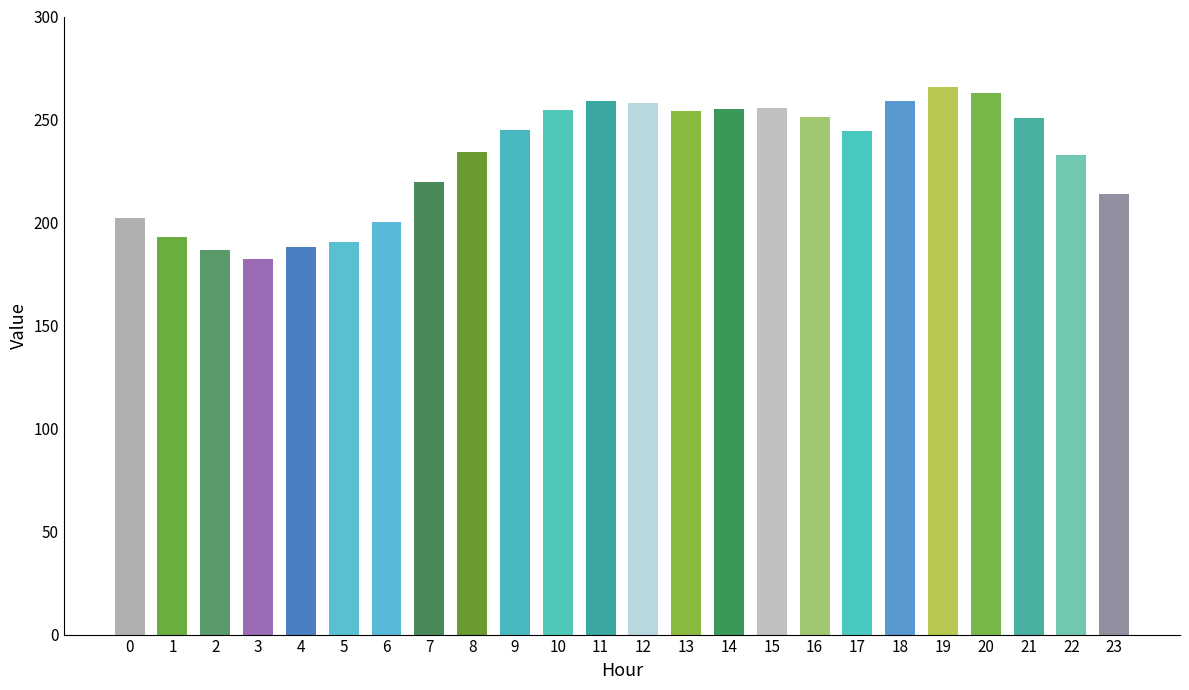

What is the sum of the values at 9 and 4?

432.8